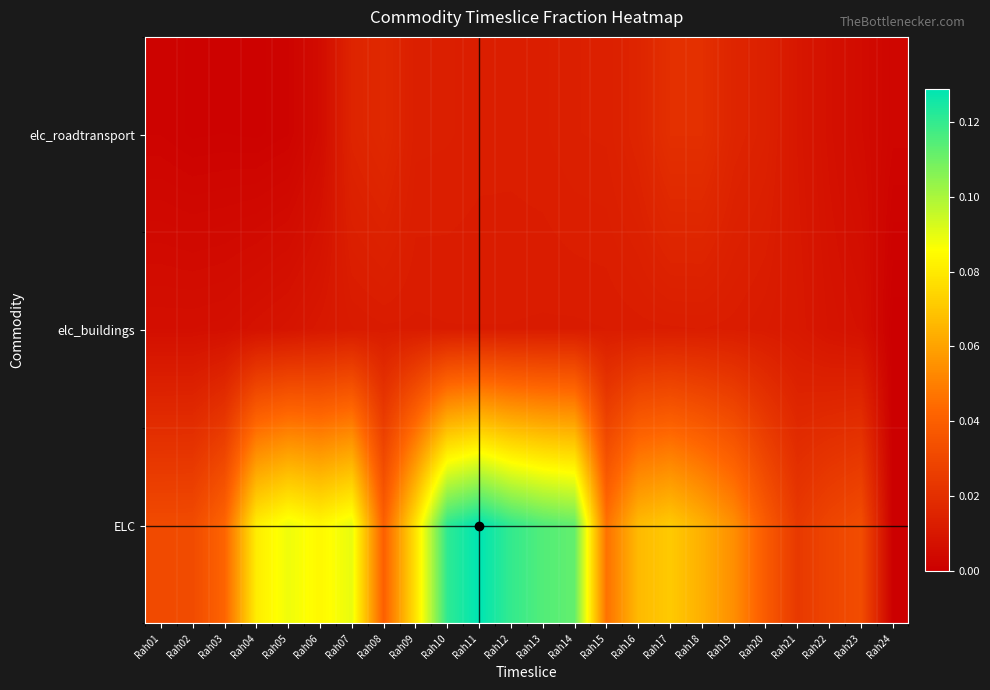

At how many categories does at least one series exceed 0?

24